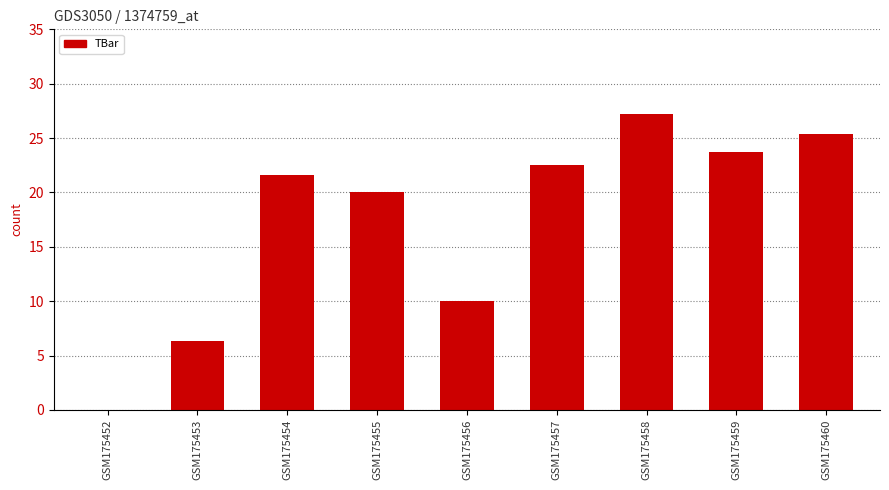

Are the bars grouped side by side (vs. stacked)?

No